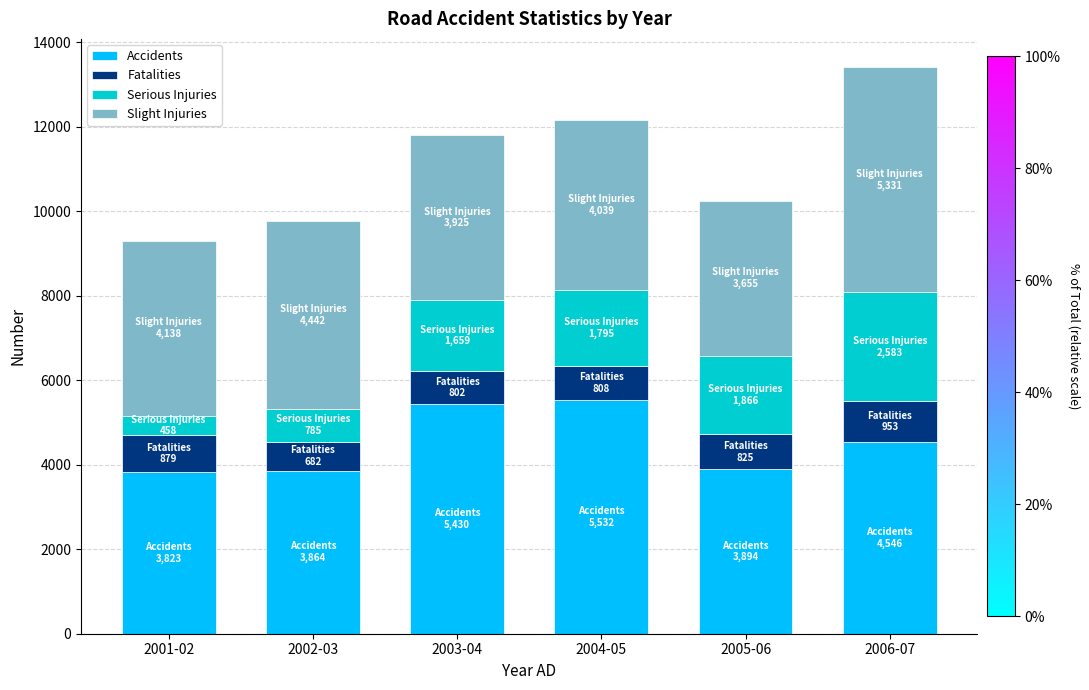

What is the average value of the Accidents series?

4515